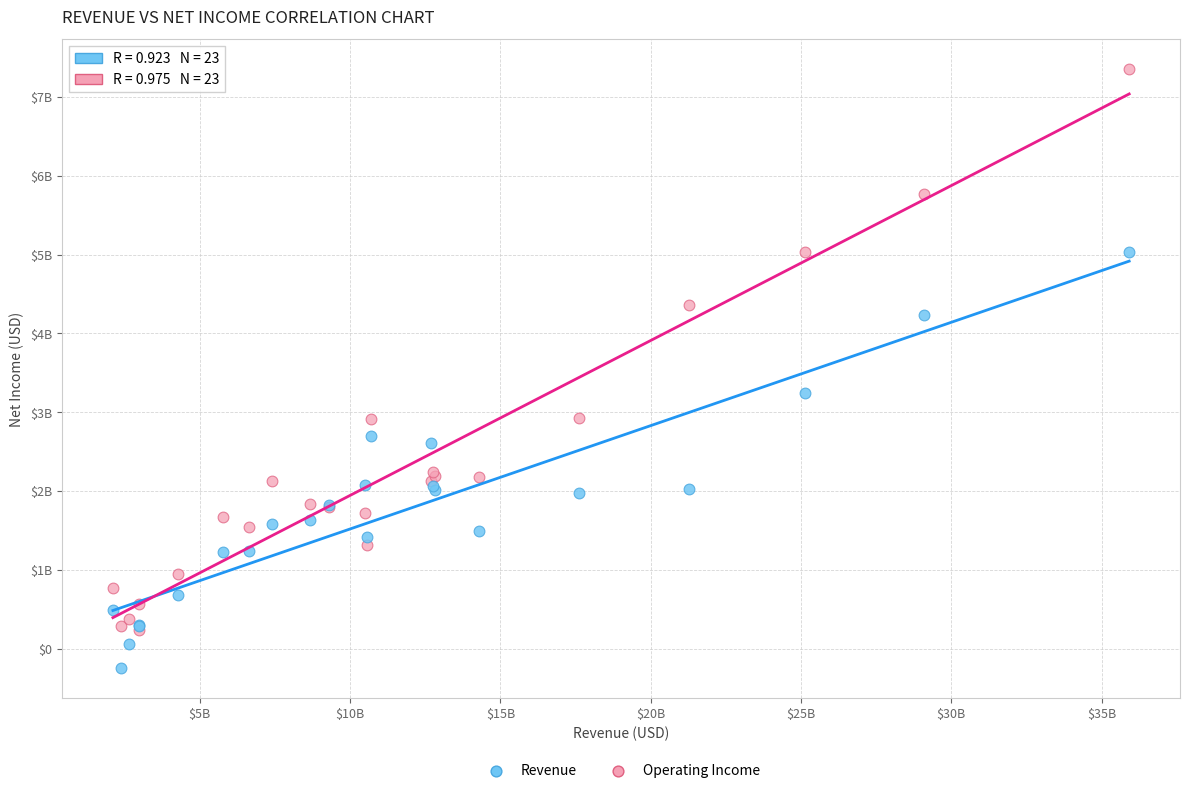

What are all the series names shown in the legend?

Revenue, Operating Income